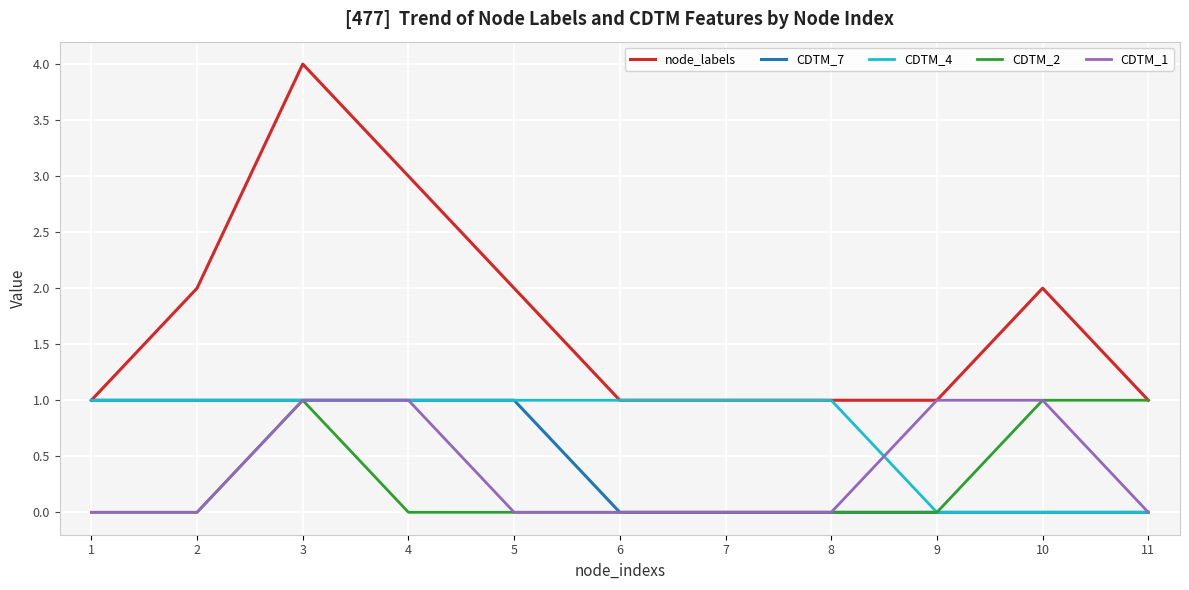

What are all the series names shown in the legend?

node_labels, CDTM_7, CDTM_4, CDTM_2, CDTM_1